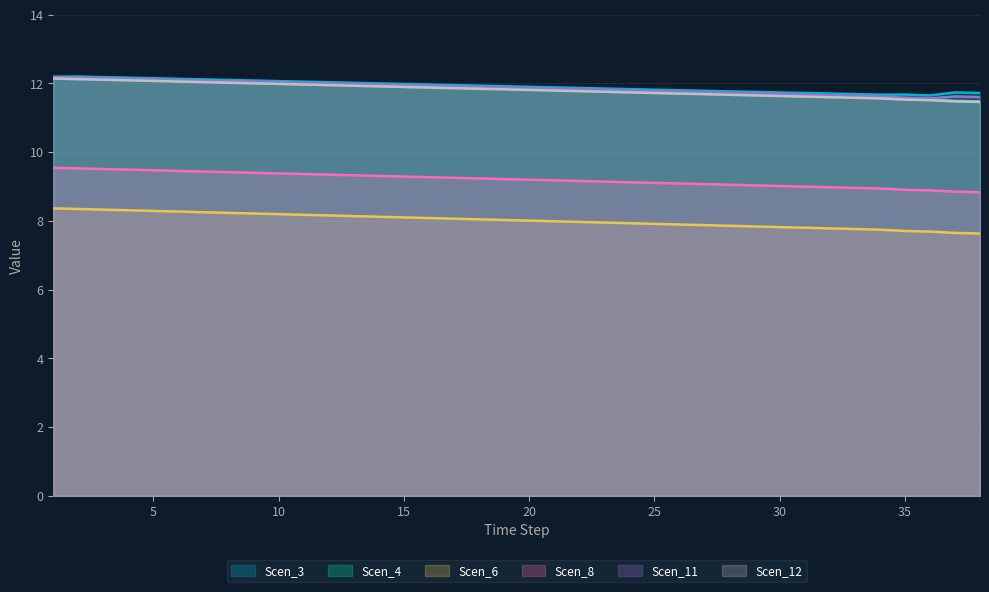

What is the maximum value shown in the chart?

12.2